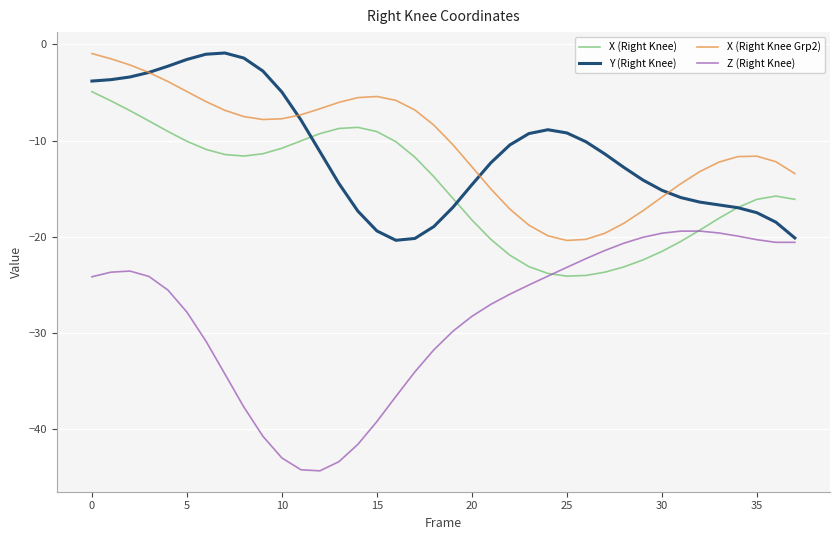

True or false: X (Right Knee Grp2) and X (Right Knee) intersect in this chart.

False